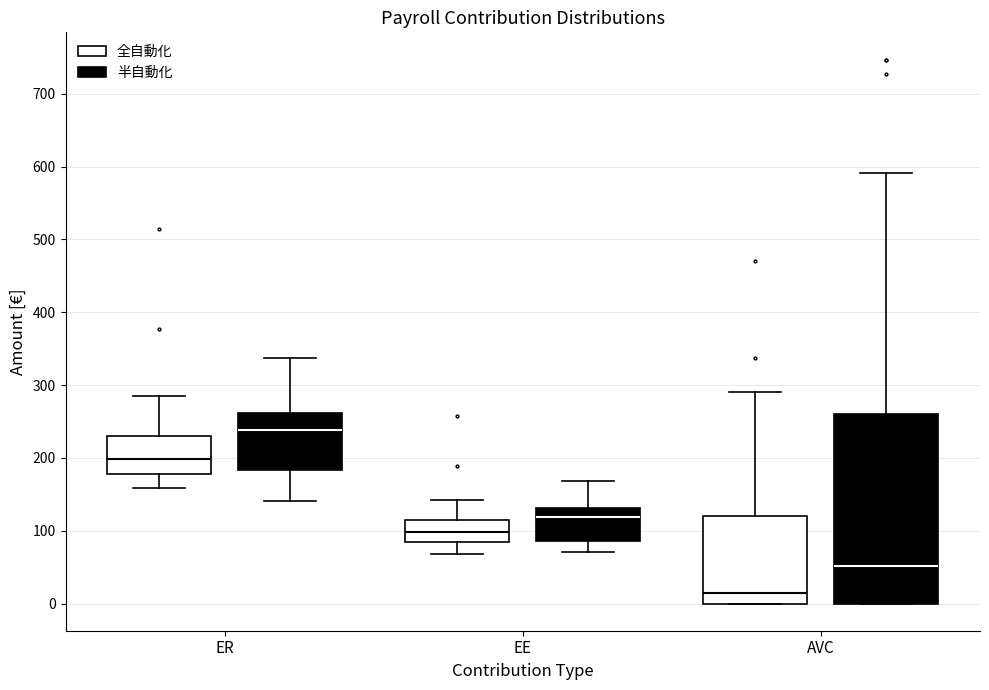

Where is the upper edge of the box for ER (全自動化) on the y-axis? The values are not printed on the chart, so give them approximately, as read against the axis.

230